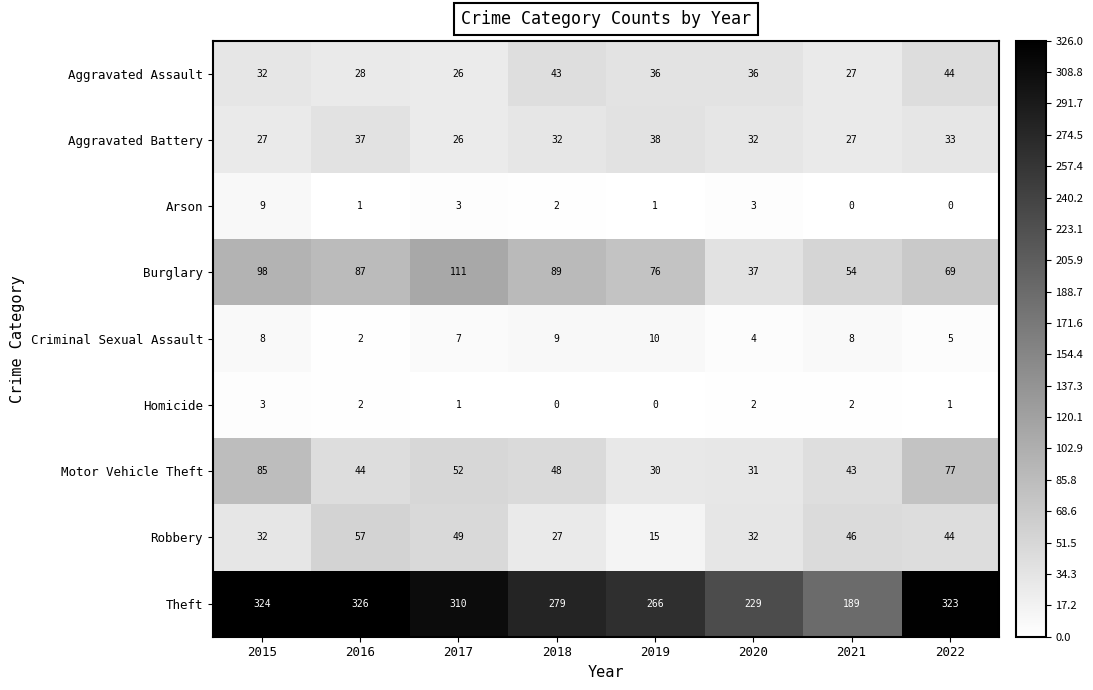

Which category has the highest value across all series?

2016